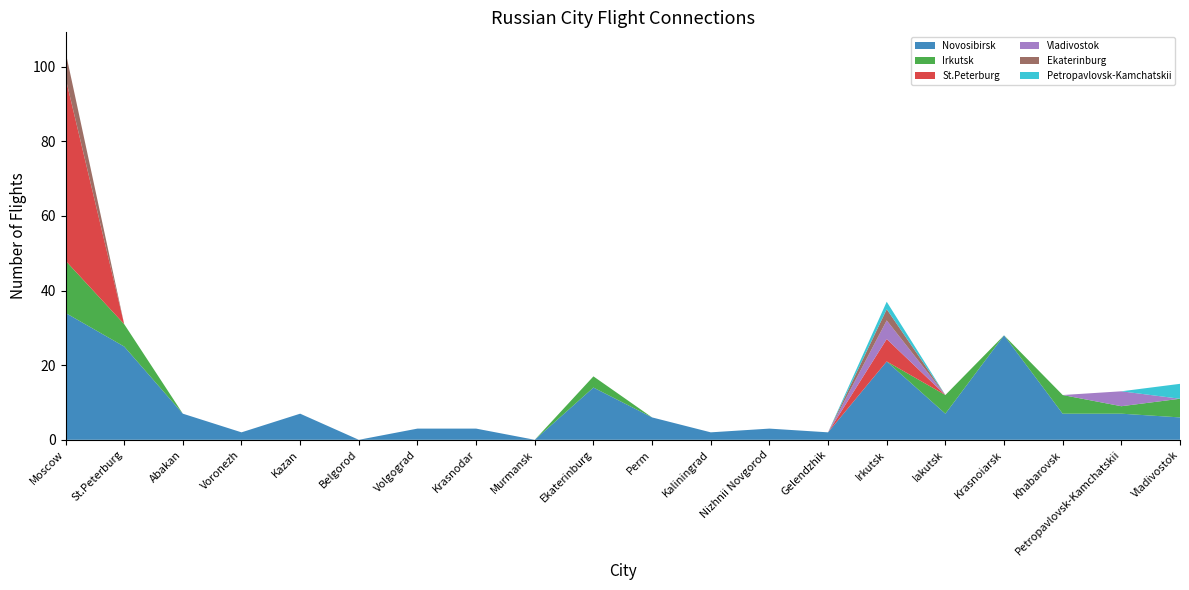

Reading right to left, extract all data points from this chart.

Novosibirsk: Vladivostok=6	Petropavlovsk-Kamchatskii=7	Khabarovsk=7	Krasnoiarsk=28	Iakutsk=7	Irkutsk=21	Gelendzhik=2	Nizhnii Novgorod=3	Kaliningrad=2	Perm=6	Ekaterinburg=14	Murmansk=0	Krasnodar=3	Volgograd=3	Belgorod=0	Kazan=7	Voronezh=2	Abakan=7	St.Peterburg=25	Moscow=34
Irkutsk: Vladivostok=5	Petropavlovsk-Kamchatskii=2	Khabarovsk=5	Krasnoiarsk=0	Iakutsk=5	Irkutsk=0	Gelendzhik=0	Nizhnii Novgorod=0	Kaliningrad=0	Perm=0	Ekaterinburg=3	Murmansk=0	Krasnodar=0	Volgograd=0	Belgorod=0	Kazan=0	Voronezh=0	Abakan=0	St.Peterburg=6	Moscow=14
St.Peterburg: Vladivostok=0	Petropavlovsk-Kamchatskii=0	Khabarovsk=0	Krasnoiarsk=0	Iakutsk=0	Irkutsk=6	Gelendzhik=0	Nizhnii Novgorod=0	Kaliningrad=0	Perm=0	Ekaterinburg=0	Murmansk=0	Krasnodar=0	Volgograd=0	Belgorod=0	Kazan=0	Voronezh=0	Abakan=0	St.Peterburg=0	Moscow=49
Vladivostok: Vladivostok=0	Petropavlovsk-Kamchatskii=4	Khabarovsk=0	Krasnoiarsk=0	Iakutsk=0	Irkutsk=5	Gelendzhik=0	Nizhnii Novgorod=0	Kaliningrad=0	Perm=0	Ekaterinburg=0	Murmansk=0	Krasnodar=0	Volgograd=0	Belgorod=0	Kazan=0	Voronezh=0	Abakan=0	St.Peterburg=0	Moscow=0
Ekaterinburg: Vladivostok=0	Petropavlovsk-Kamchatskii=0	Khabarovsk=0	Krasnoiarsk=0	Iakutsk=0	Irkutsk=3	Gelendzhik=0	Nizhnii Novgorod=0	Kaliningrad=0	Perm=0	Ekaterinburg=0	Murmansk=0	Krasnodar=0	Volgograd=0	Belgorod=0	Kazan=0	Voronezh=0	Abakan=0	St.Peterburg=0	Moscow=7
Petropavlovsk-Kamchatskii: Vladivostok=4	Petropavlovsk-Kamchatskii=0	Khabarovsk=0	Krasnoiarsk=0	Iakutsk=0	Irkutsk=2	Gelendzhik=0	Nizhnii Novgorod=0	Kaliningrad=0	Perm=0	Ekaterinburg=0	Murmansk=0	Krasnodar=0	Volgograd=0	Belgorod=0	Kazan=0	Voronezh=0	Abakan=0	St.Peterburg=0	Moscow=0